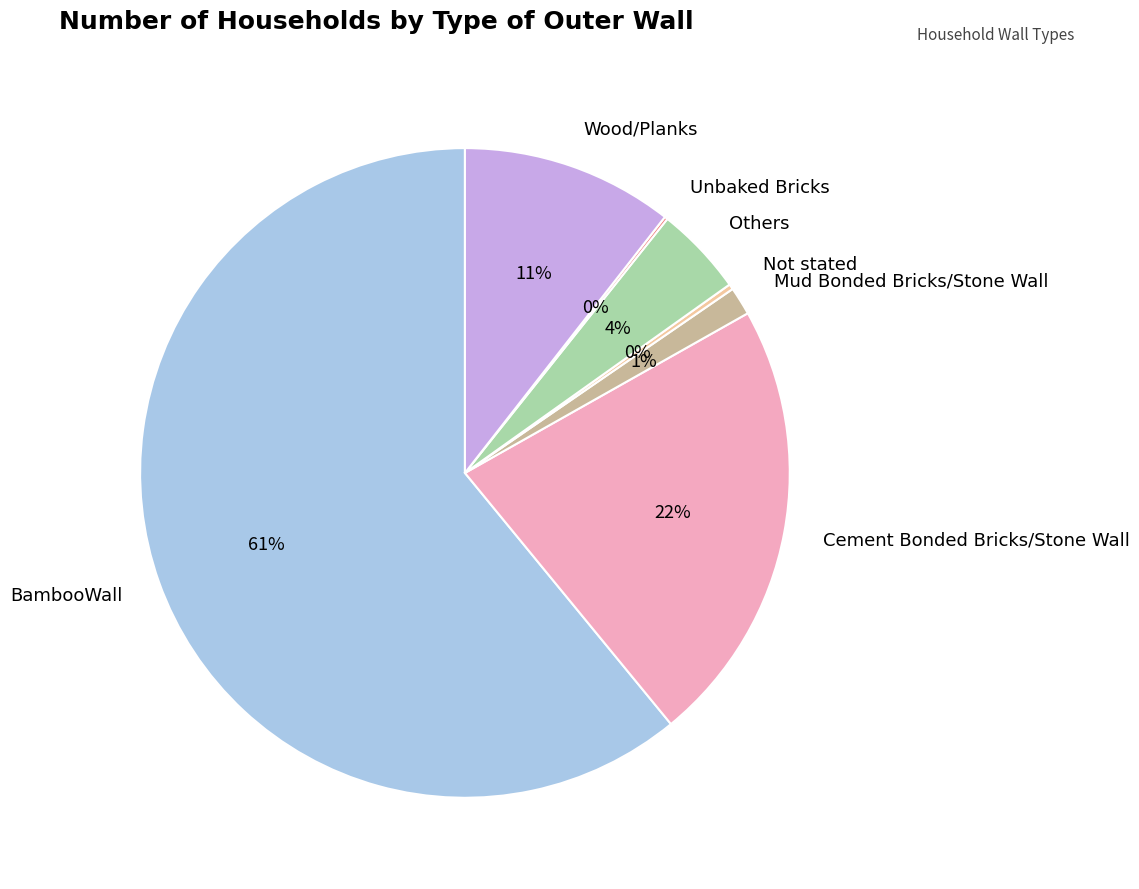

Which has a higher value, Cement Bonded Bricks/Stone Wall or Wood/Planks?

Cement Bonded Bricks/Stone Wall